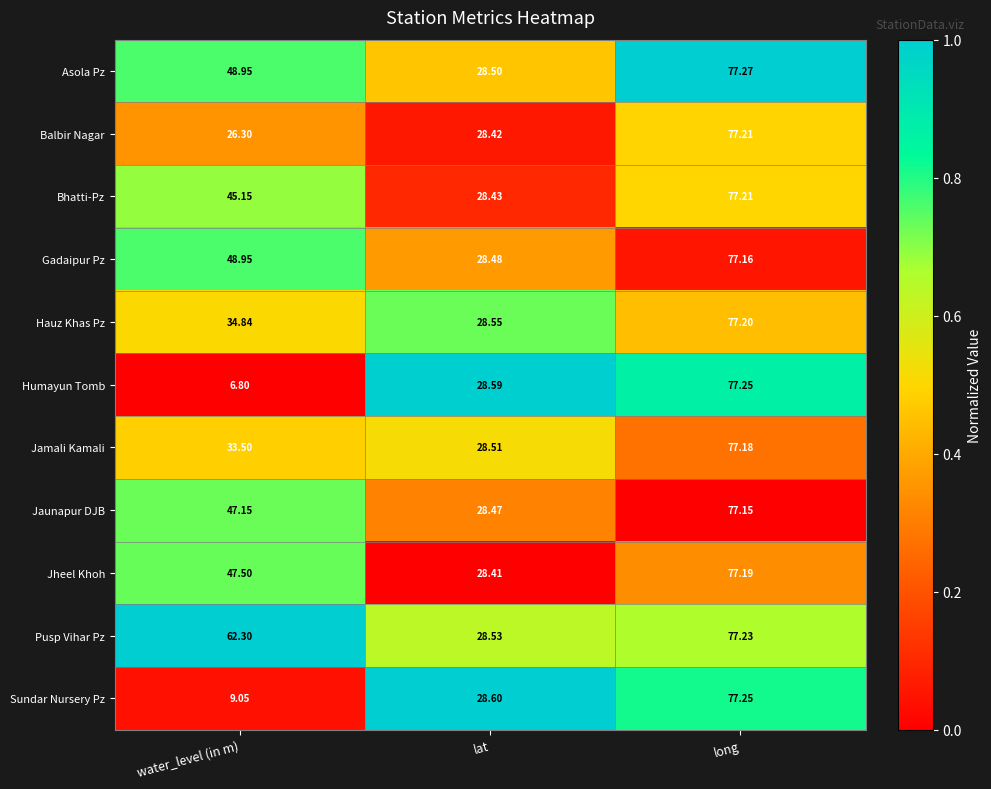

Which category has the highest value in the Asola Pz series?

long